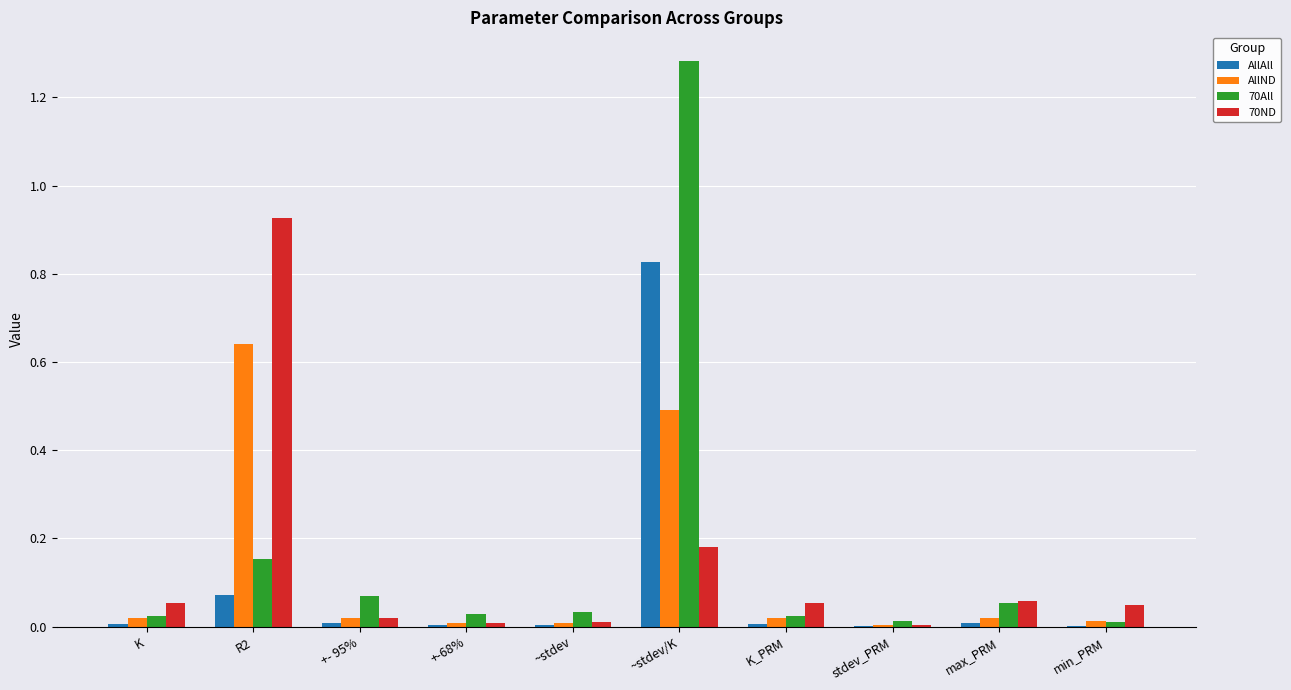

The 70All series shows 0.0 at K. True or false?

True